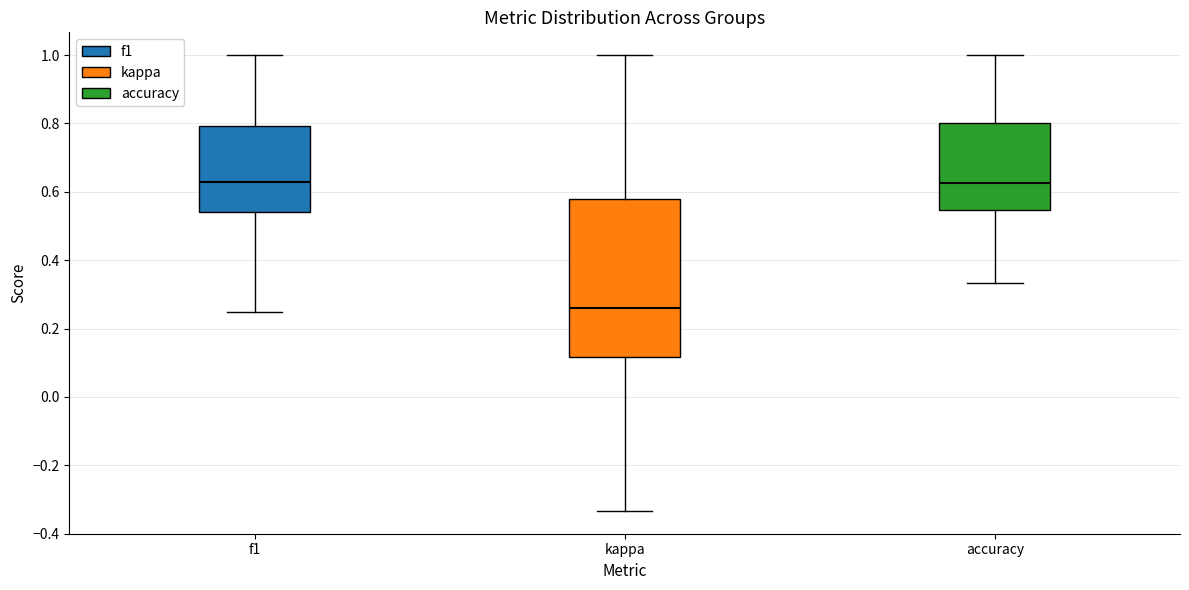

Reading left to right, transcribe this box plot: for each box, give where its median line is, the range the box spans, and where its two whiskers end, as read against the y-axis. The values are not printed on the chart, so give them approximately, as read against the axis.

f1: median 0.62, box 0.54 to 0.80, whiskers 0.26 to 1.00
kappa: median 0.26, box 0.12 to 0.58, whiskers -0.34 to 1.00
accuracy: median 0.62, box 0.54 to 0.80, whiskers 0.34 to 1.00